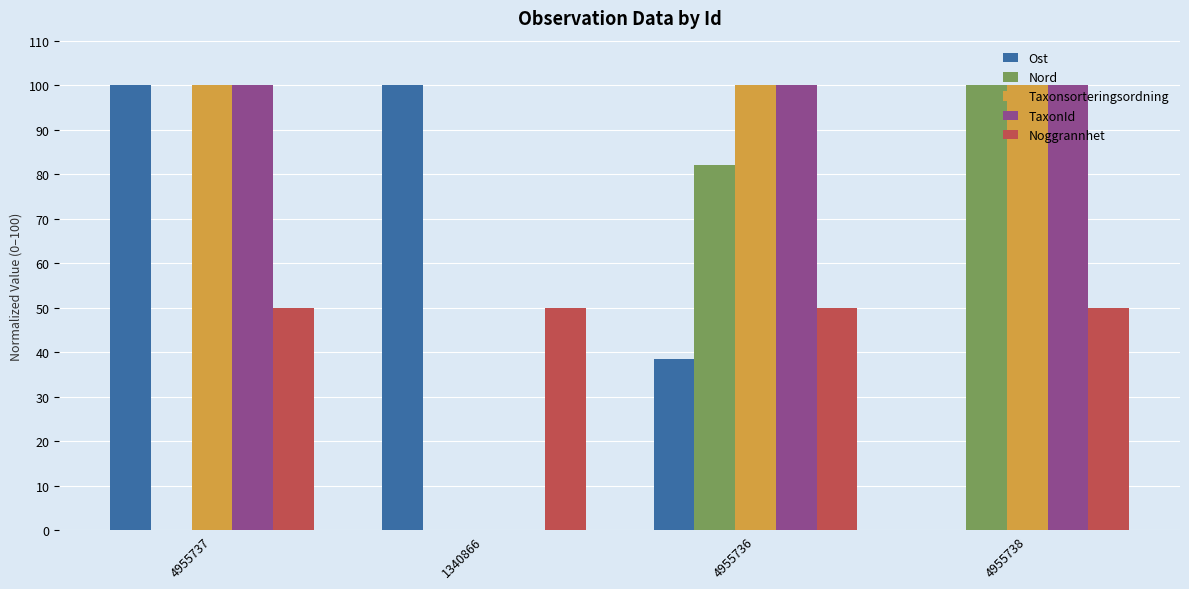

The value of Ost at 1340866 is 27.2. True or false?

False